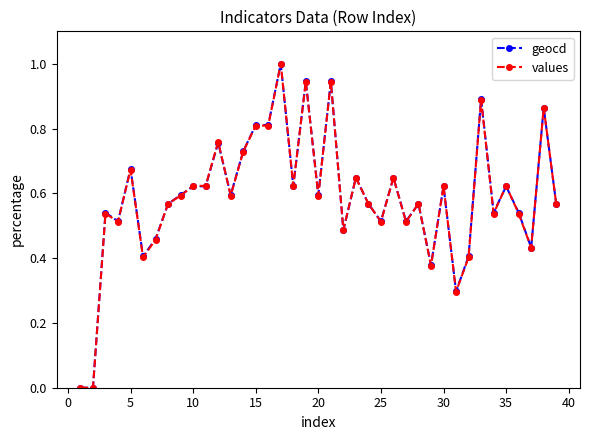

What is the maximum value shown in the chart?

1.0